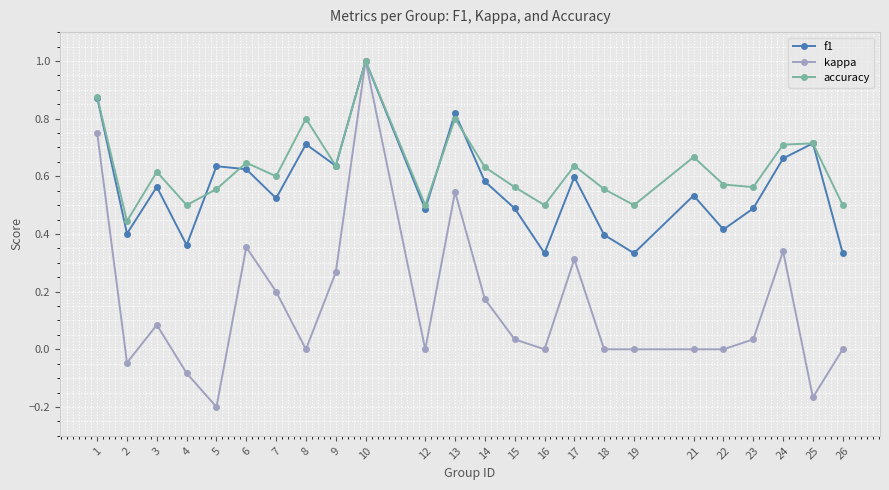

The value of kappa at 5 is -0.3. True or false?

False